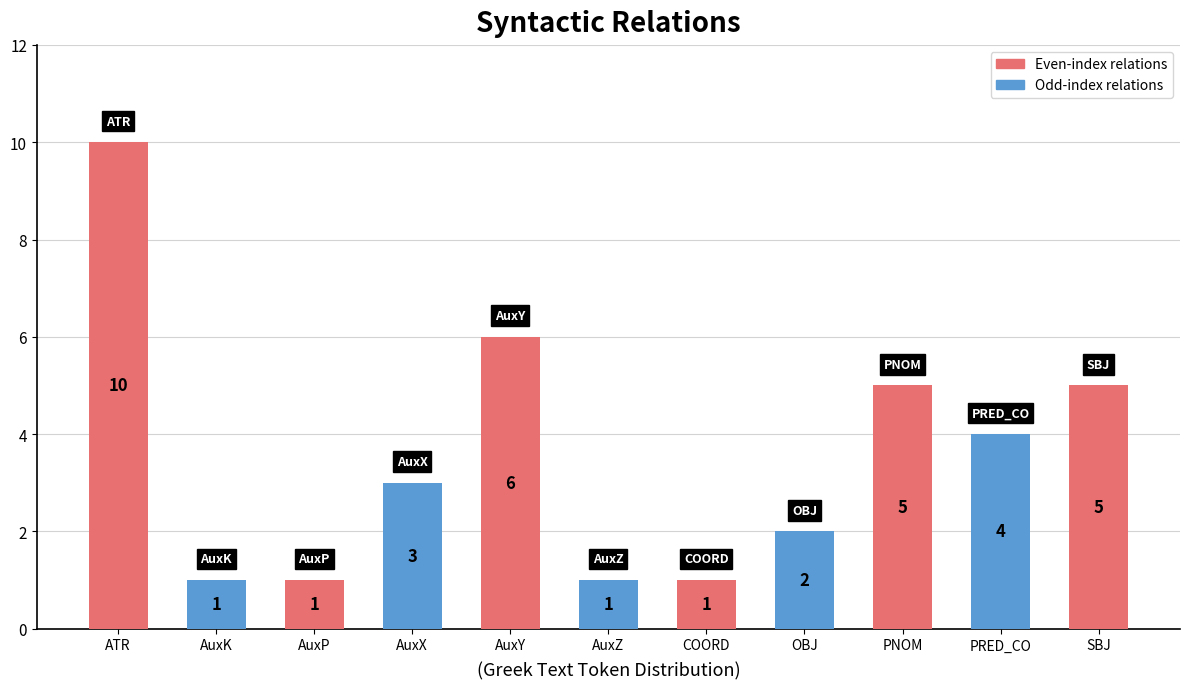

Reading left to right, list all the values displayed in this chart.

10	1	1	3	6	1	1	2	5	4	5